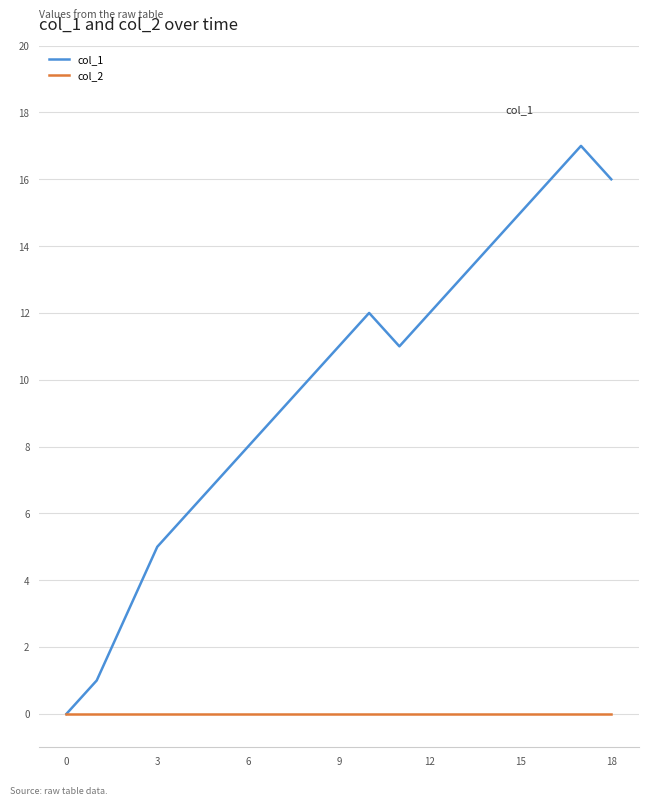

How many values in the col_1 series are below 11?

9